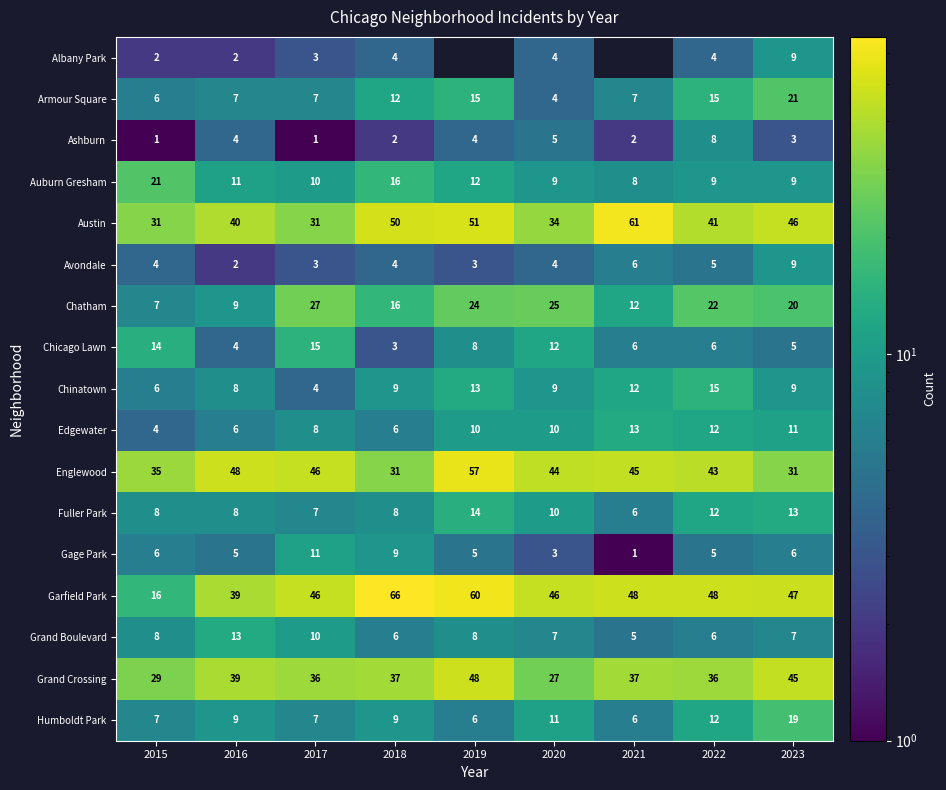

Is the value of Grand Crossing at 2015 greater than the value of Albany Park at 2022?

Yes